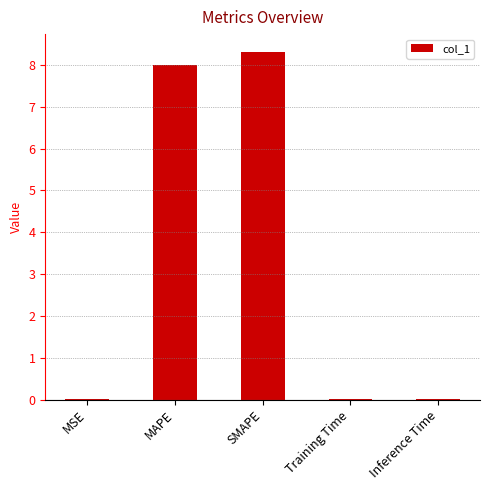

Between Training Time and SMAPE, which is larger?

SMAPE